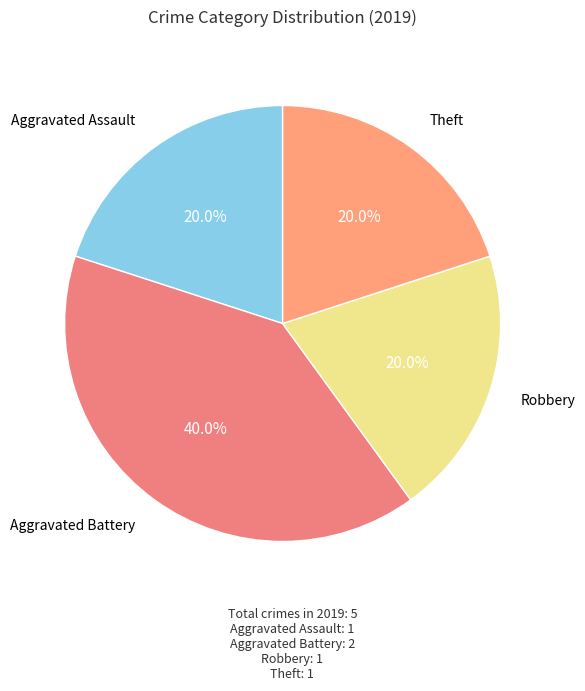

What is the largest slice in the pie chart?

Aggravated Battery